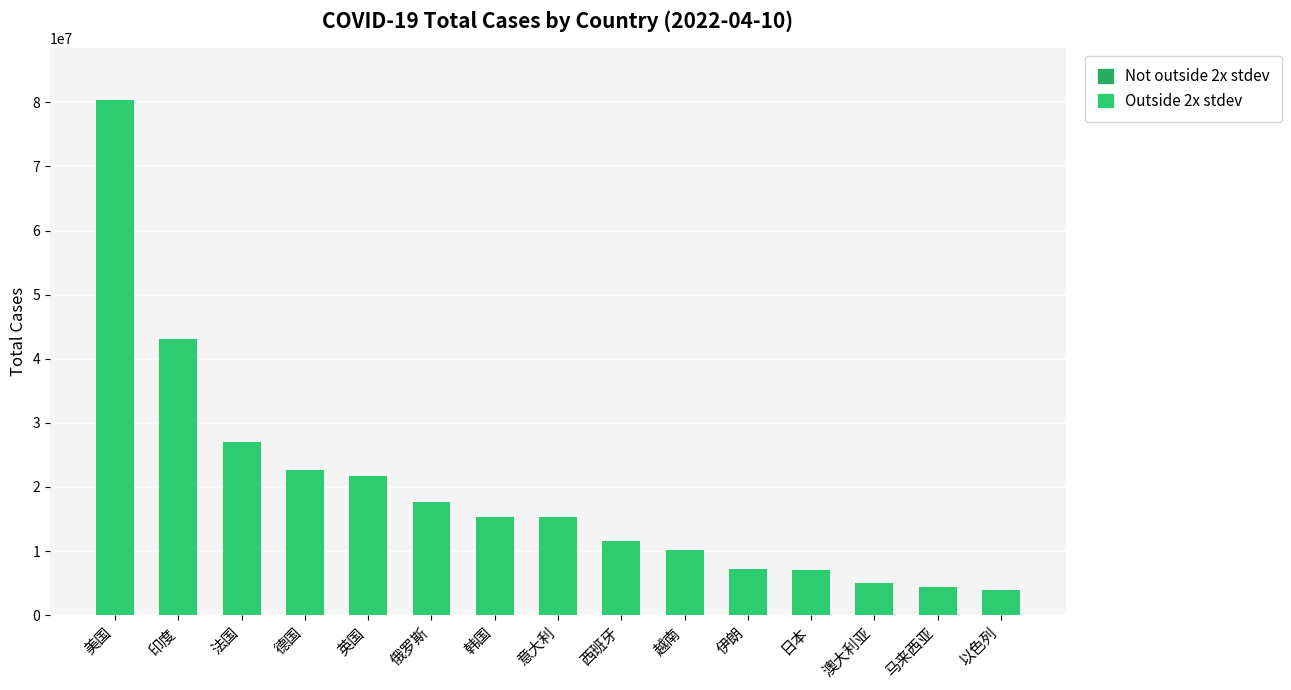

Read the value at 日本.

6990349